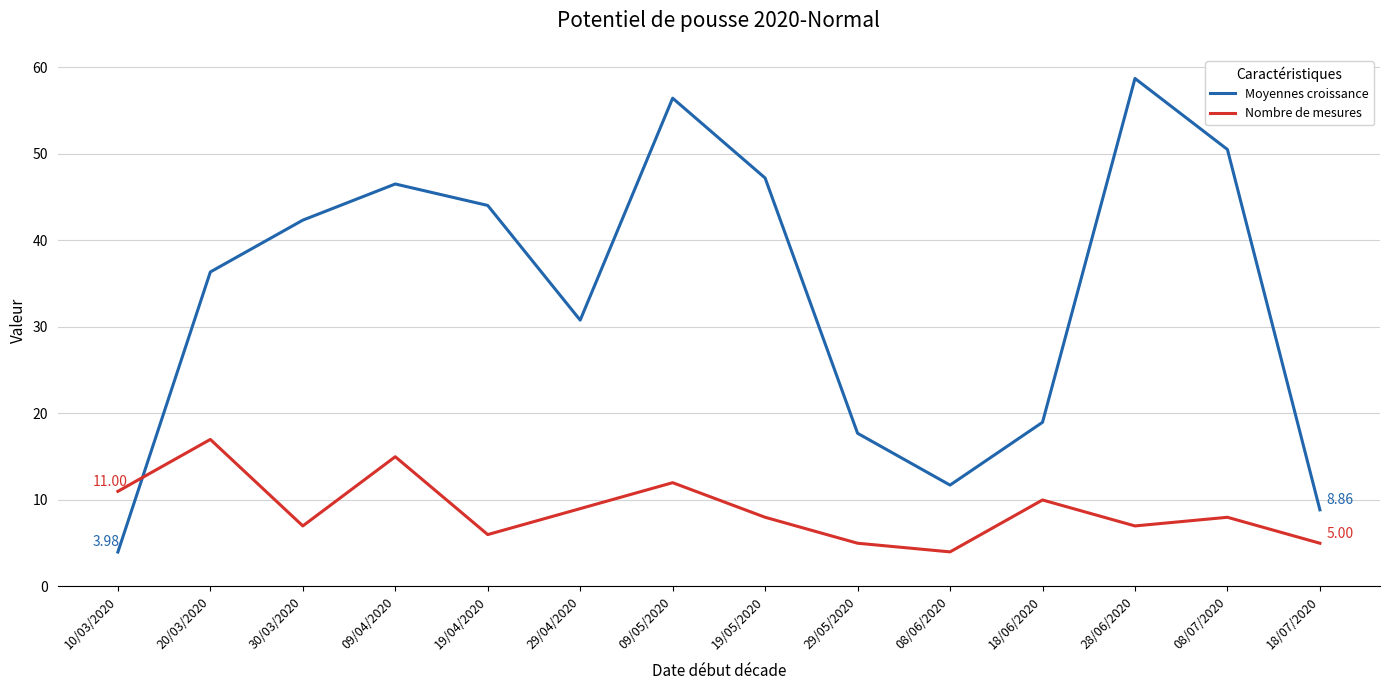

After their last crossing, which series has the higher values: Moyennes croissance or Nombre de mesures?

Moyennes croissance